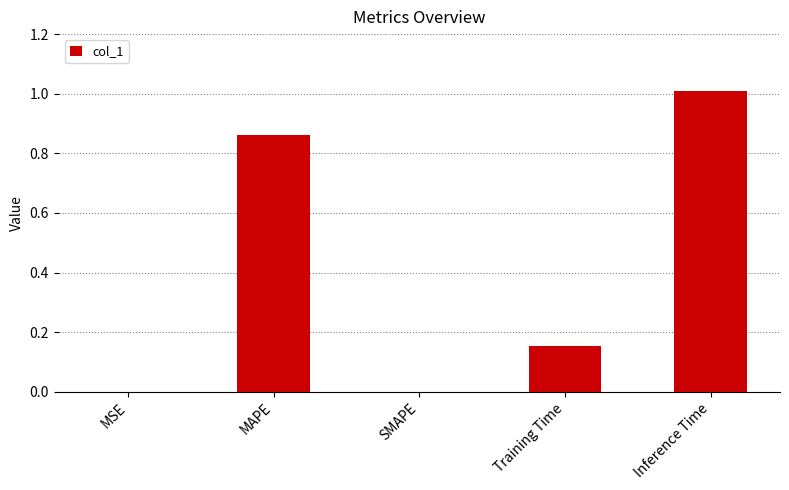

What is the sum of all values?

2.0